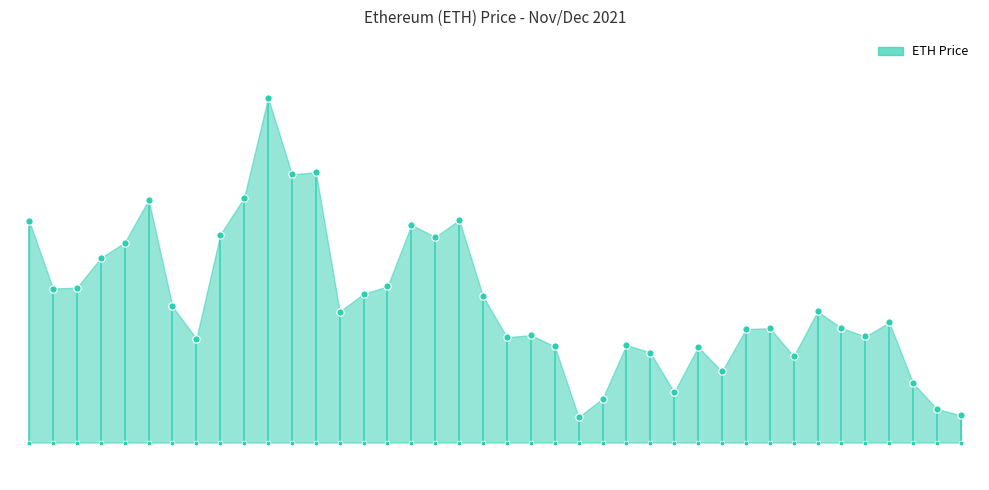

Between 12/24 and 12/20, which is larger?

12/24